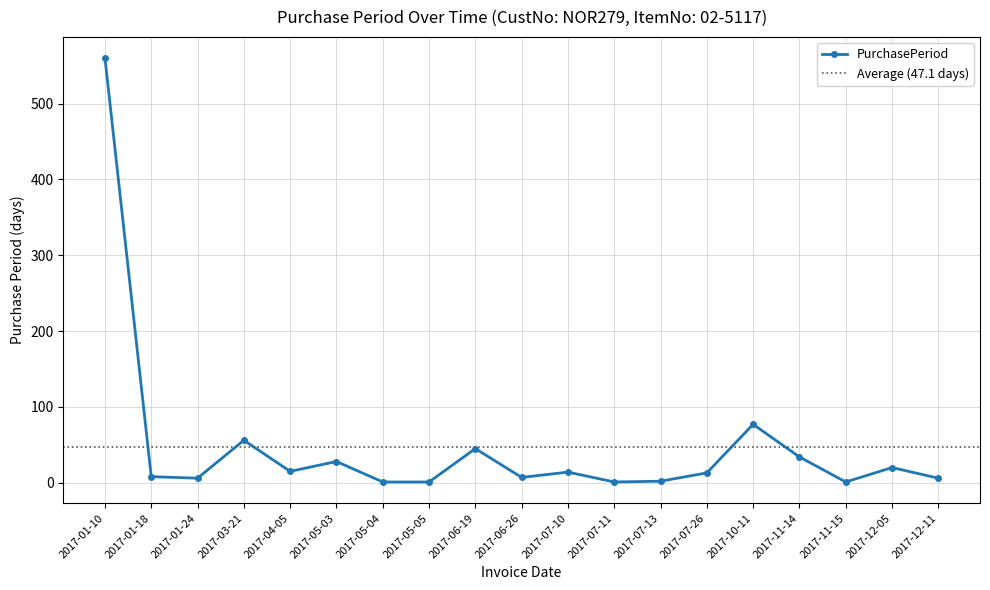

List the labels in order of value, smallest first.

2017-05-04, 2017-05-05, 2017-07-11, 2017-11-15, 2017-07-13, 2017-01-24, 2017-12-11, 2017-06-26, 2017-01-18, 2017-07-26, 2017-07-10, 2017-04-05, 2017-12-05, 2017-05-03, 2017-11-14, 2017-06-19, 2017-03-21, 2017-10-11, 2017-01-10